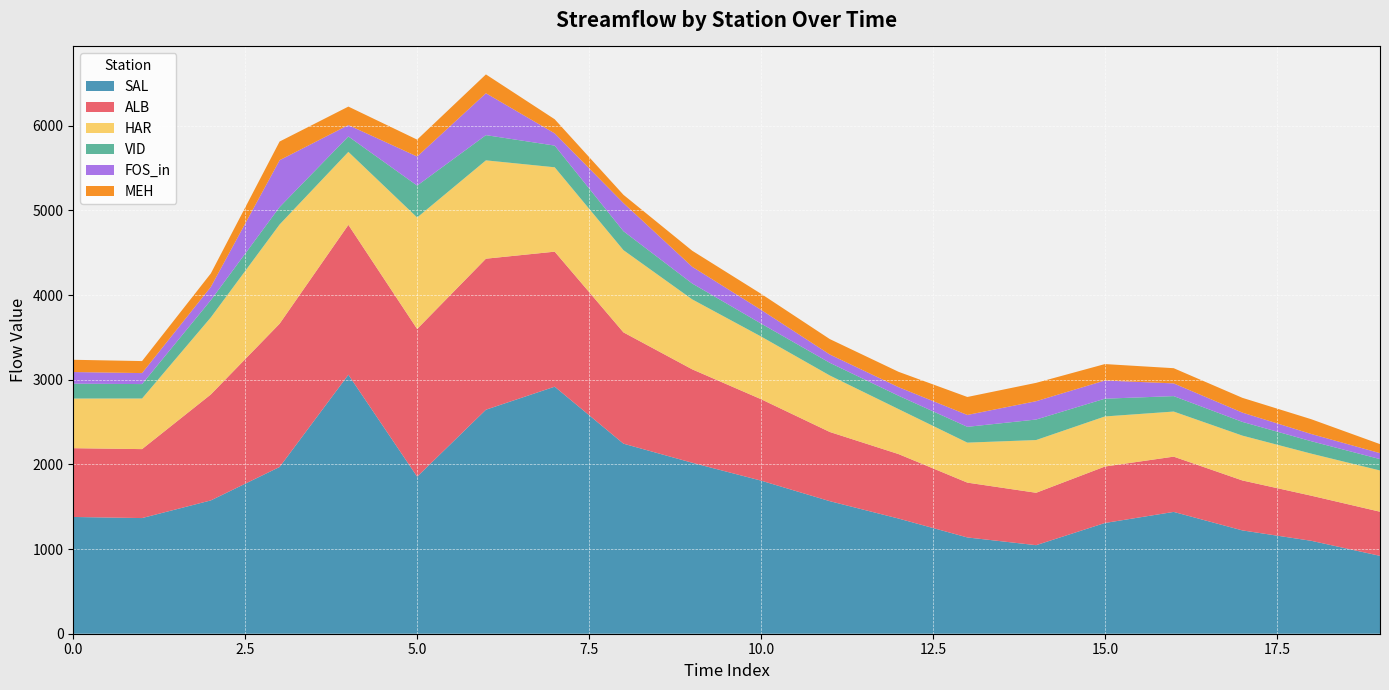

Reading right to left, transcribe all the data shown in this chart.

SAL: 19=919.9	18=1097.8	17=1220.3	16=1439.0	15=1308.3	14=1046.1	13=1137.4	12=1360.5	11=1565.9	10=1808.8	9=2019.7	8=2245.1	7=2918.5	6=2646.5	5=1855.5	4=3059.6	3=1969.9	2=1574.9	1=1366.3	0=1379.3
ALB: 19=521.4	18=533.0	17=590.1	16=653.0	15=666.8	14=619.1	13=647.7	12=761.6	11=817.4	10=962.1	9=1103.5	8=1314.8	7=1595.1	6=1784.0	5=1744.7	4=1770.5	3=1692.3	2=1251.7	1=814.6	0=812.5
HAR: 19=487.2	18=496.7	17=529.6	16=532.7	15=591.7	14=623.0	13=472.4	12=531.4	11=667.5	10=740.6	9=826.3	8=971.3	7=996.8	6=1161.7	5=1317.1	4=862.3	3=1172.3	2=910.2	1=597.8	0=586.7
VID: 19=134.5	18=146.7	17=162.1	16=182.4	15=209.8	14=242.3	13=186.7	12=157.8	11=149.7	10=153.1	9=187.7	8=223.6	7=256.3	6=298.0	5=377.1	4=182.1	3=206.0	2=204.1	1=170.5	0=175.4
FOS_in: 19=70.2	18=85.5	17=109.7	16=150.2	15=214.9	14=216.5	13=140.4	12=101.7	11=98.2	10=162.0	9=197.4	8=333.0	7=144.4	6=495.0	5=343.2	4=134.4	3=553.3	2=156.3	1=129.8	0=137.7
MEH: 19=106.7	18=174.5	17=174.6	16=179.6	15=194.1	14=216.9	13=212.3	12=181.1	11=182.1	10=189.5	9=189.5	8=97.0	7=166.7	6=222.3	5=199.6	4=218.6	3=220.7	2=159.1	1=141.9	0=144.8